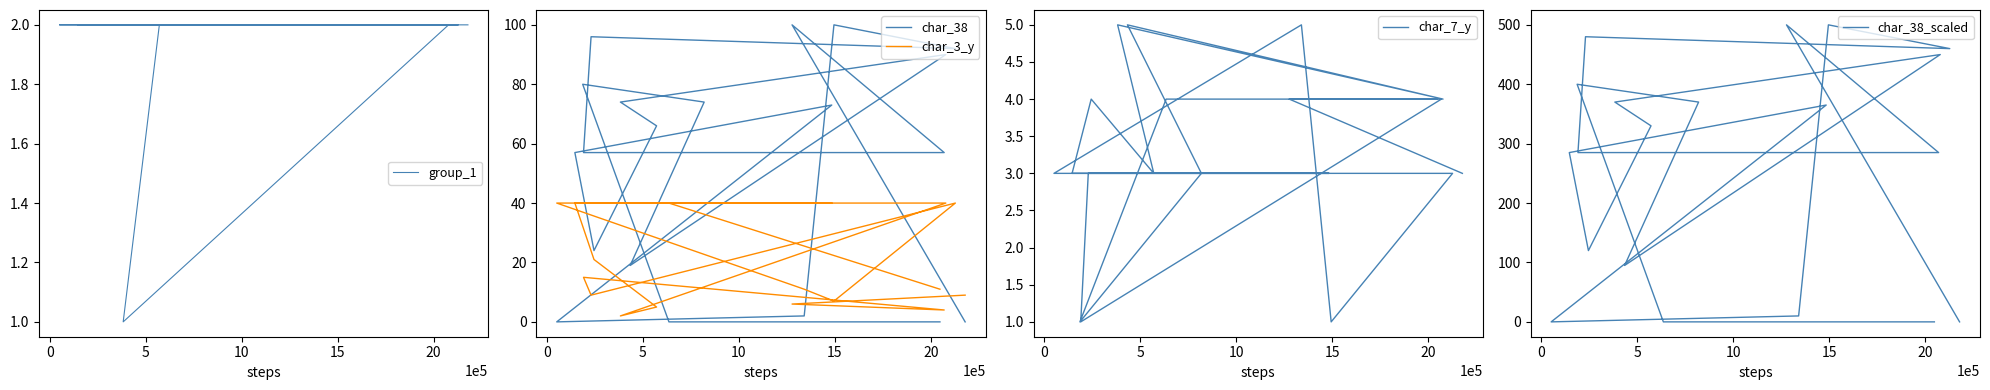

Where is the first local minimum for char_38?

15